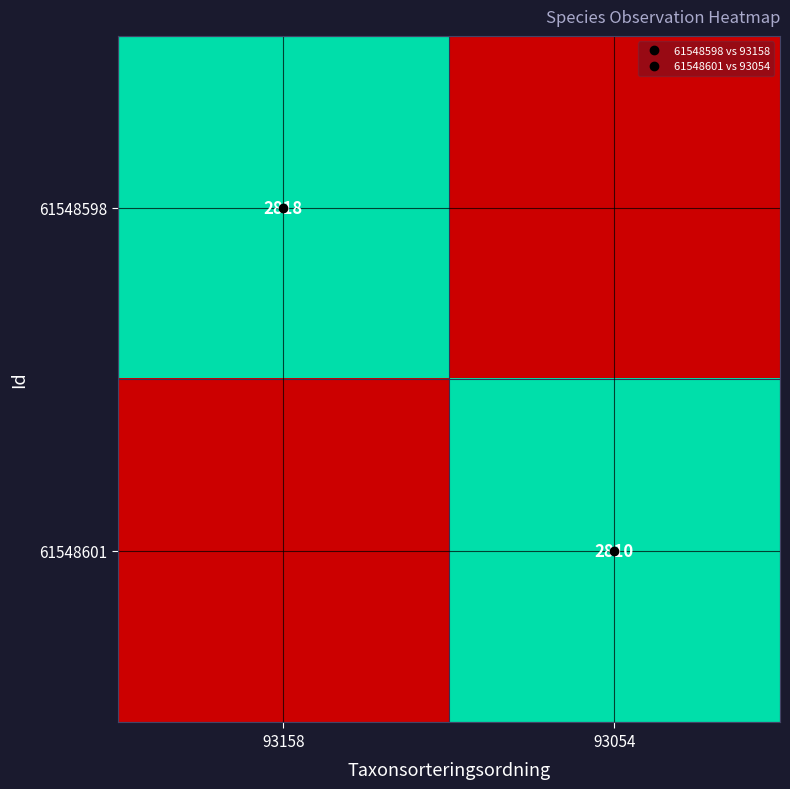

What is the difference between the highest and lowest values at 93054?

2810